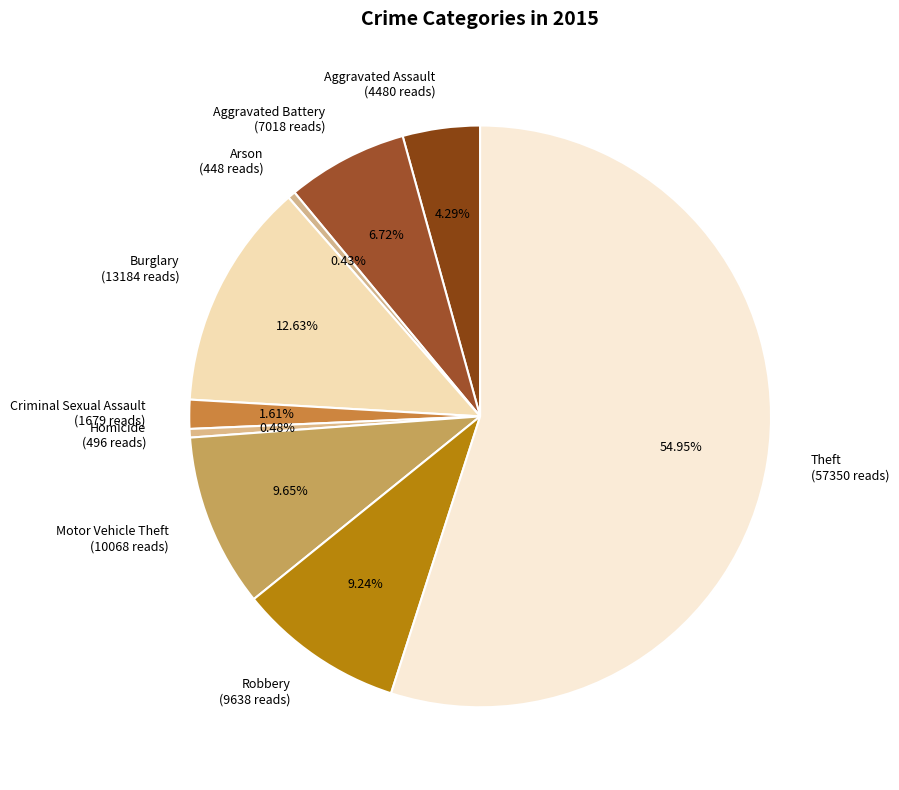

What is the ratio of the value at Motor Vehicle Theft (10068 reads) to the value at Robbery (9638 reads)?

1.0